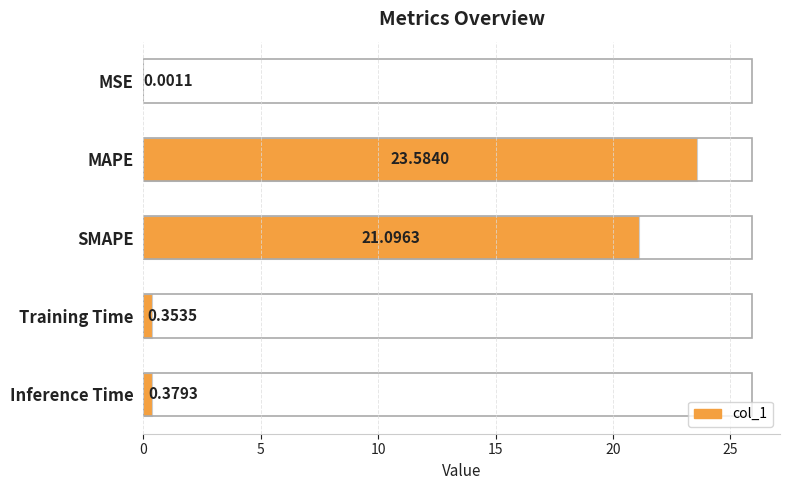

At which label is the value closest to 11?

SMAPE